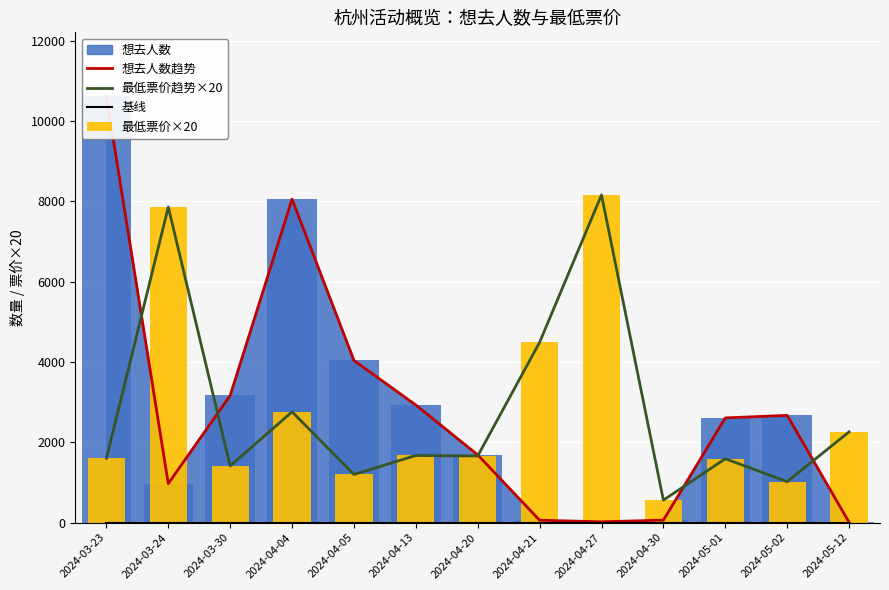

The value of 最低票价趋势×20 at 2024-04-21 is 3126. True or false?

False